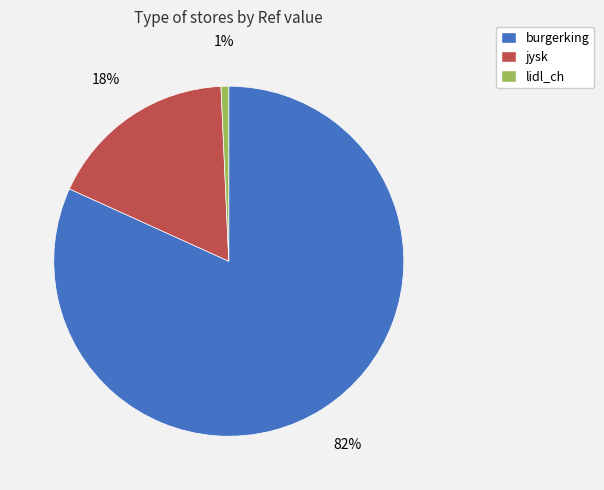

To the nearest percent, what percentage of the pie is lidl_ch?

1%